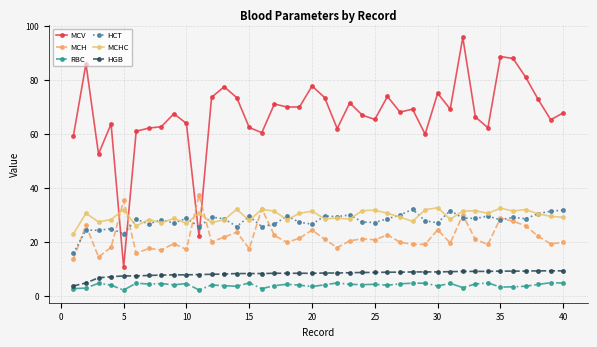

True or false: MCV and HGB cross at least once.

False